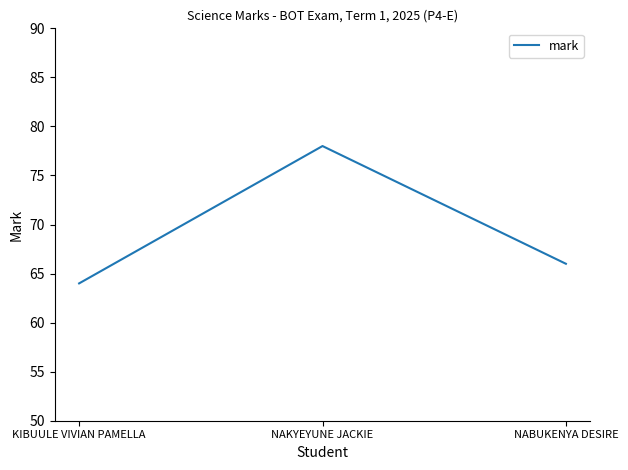

Count the number of categories in the chart.

3